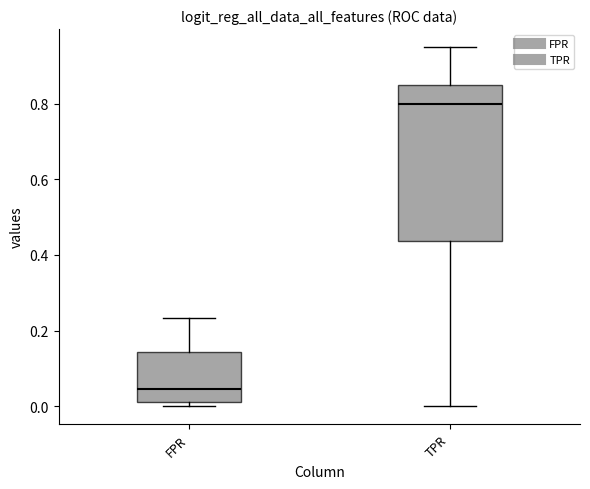

Reading left to right, transcribe this box plot: for each box, give where its median line is, the range the box spans, and where its two whiskers end, as read against the y-axis. The values are not printed on the chart, so give them approximately, as read against the axis.

FPR: median 0.04, box 0.02 to 0.14, whiskers 0.00 to 0.24
TPR: median 0.80, box 0.44 to 0.86, whiskers 0.00 to 0.96